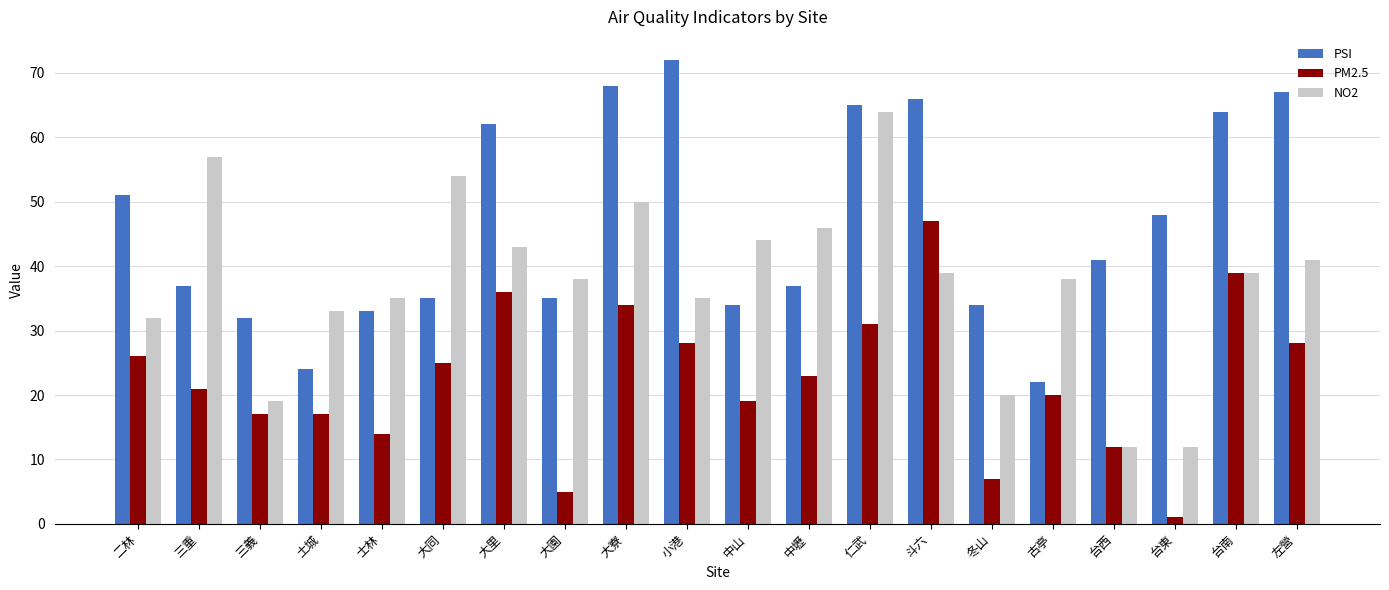

How many categories are shown in the chart?

20